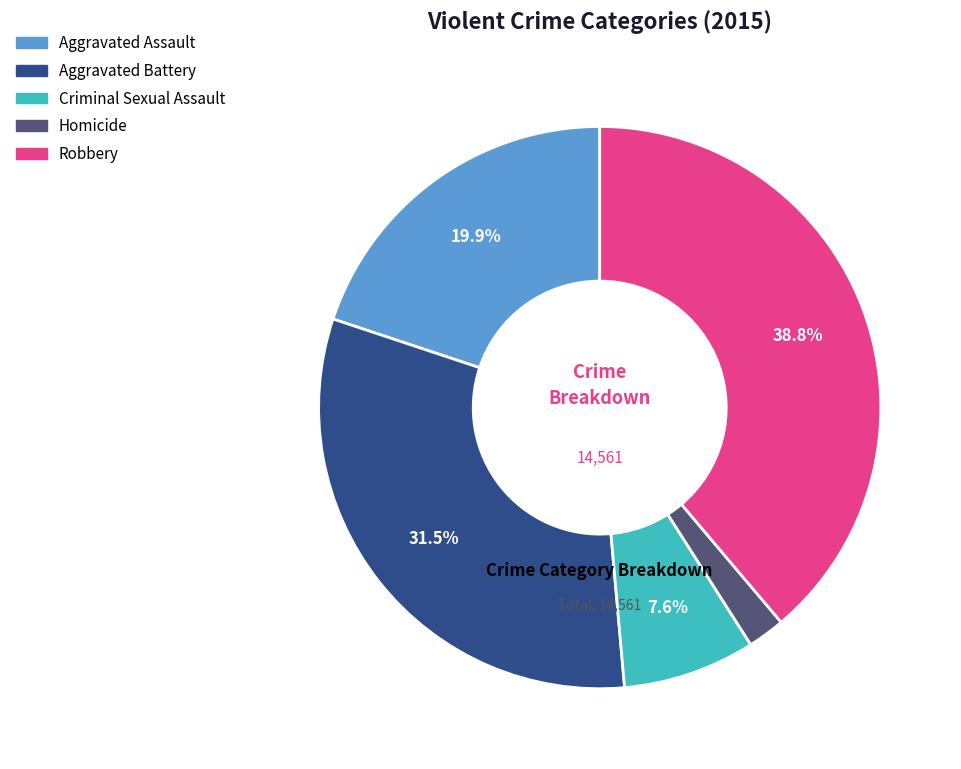

To the nearest percent, what is the average slice percentage?

20%